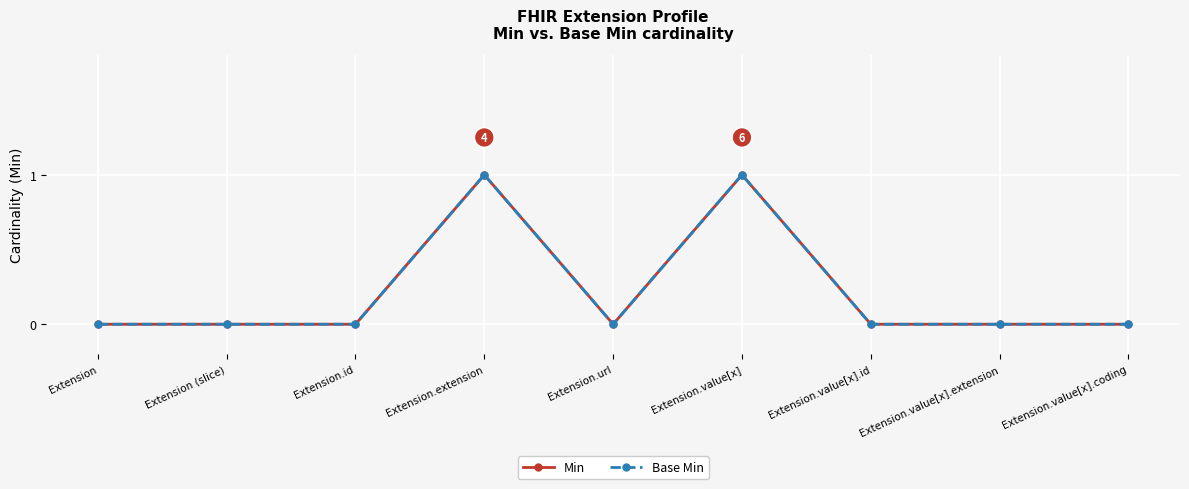

True or false: Base Min and Min cross at least once.

False